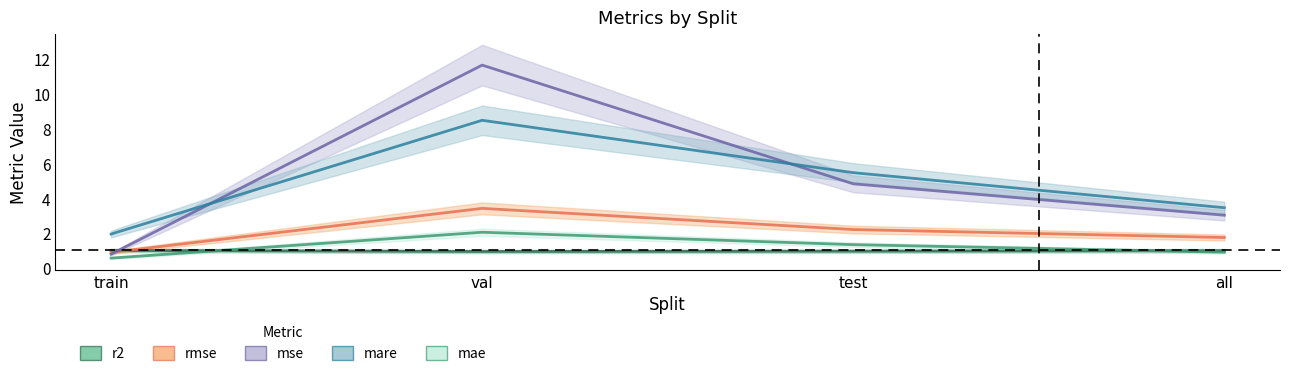

Reading left to right, list all the values displayed in this chart.

r2: train=1.0	val=0.9	test=1.0	all=1.0
rmse: train=0.9	val=3.4	test=2.2	all=1.7
mse: train=0.8	val=11.6	test=4.8	all=3.0
mare: train=1.9	val=8.5	test=5.5	all=3.4
mae: train=0.6	val=2.0	test=1.3	all=0.9